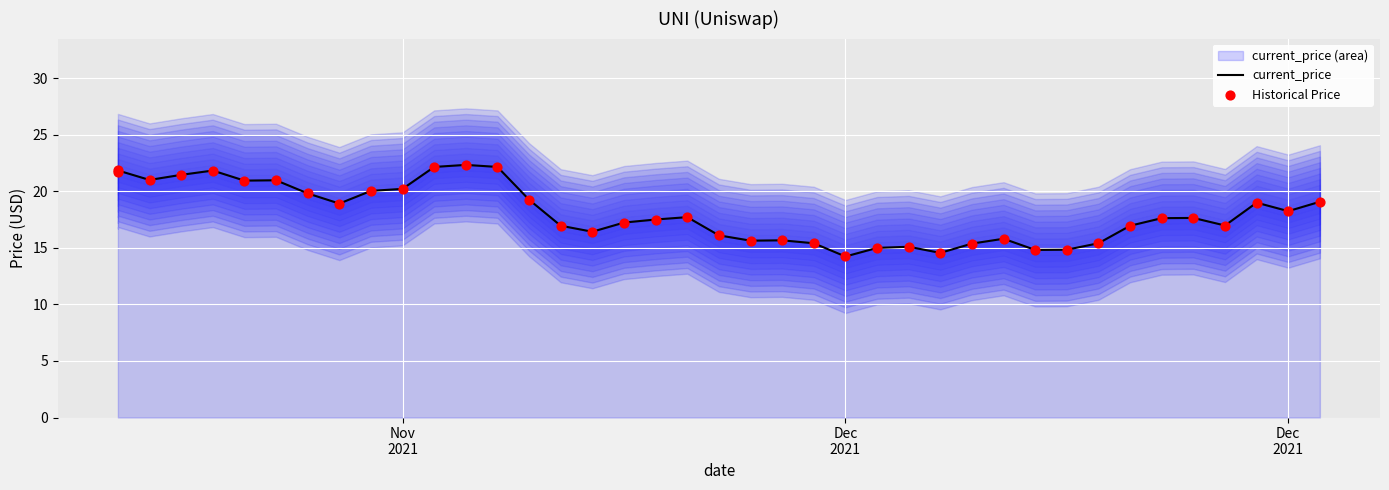

Is the value of Historical Price at 8 greater than the value of current_price at 34?

Yes